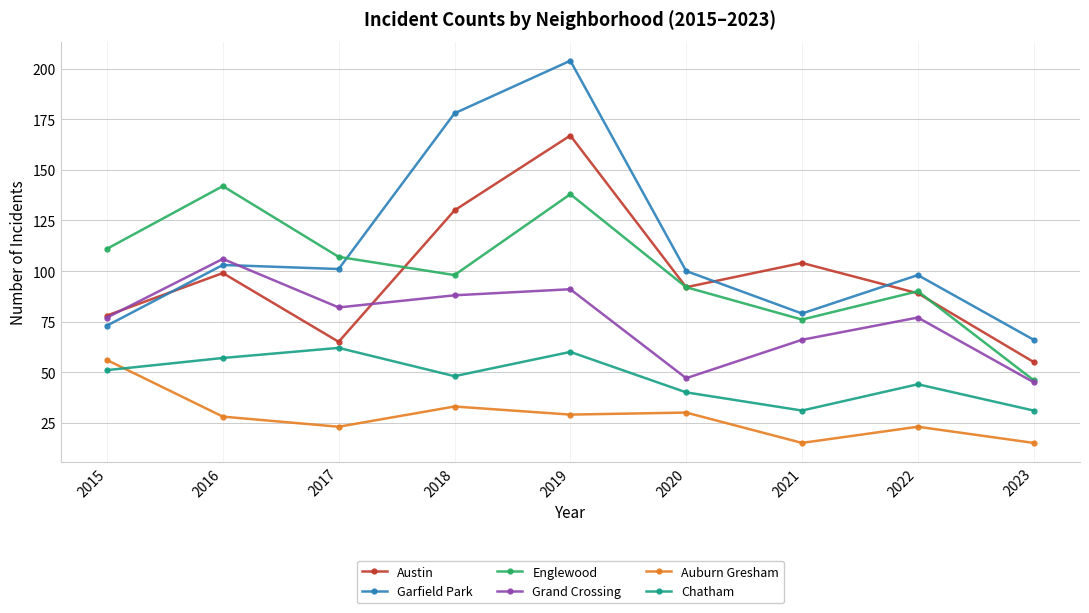

How many distinct data groups are displayed?

6